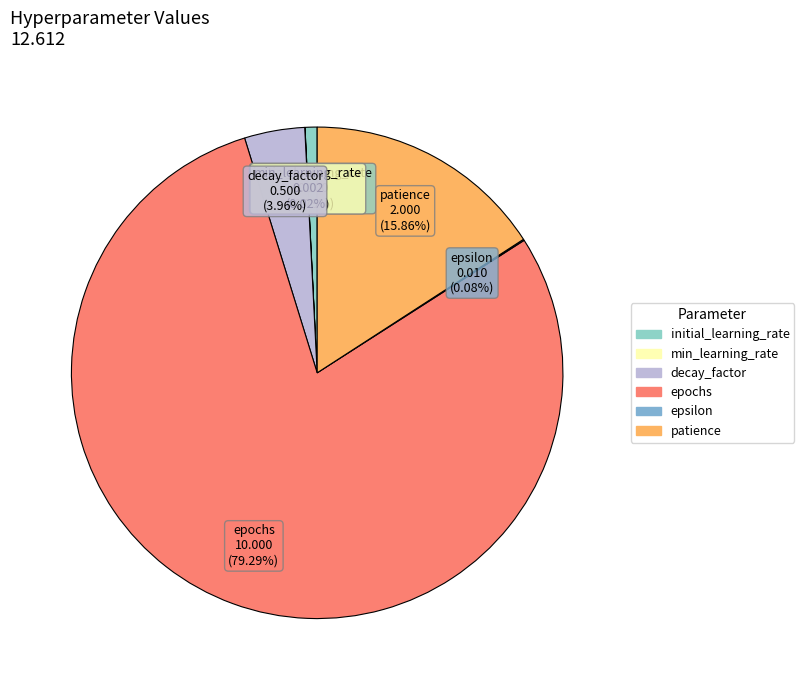

Which category has the biggest portion of the pie?

epochs